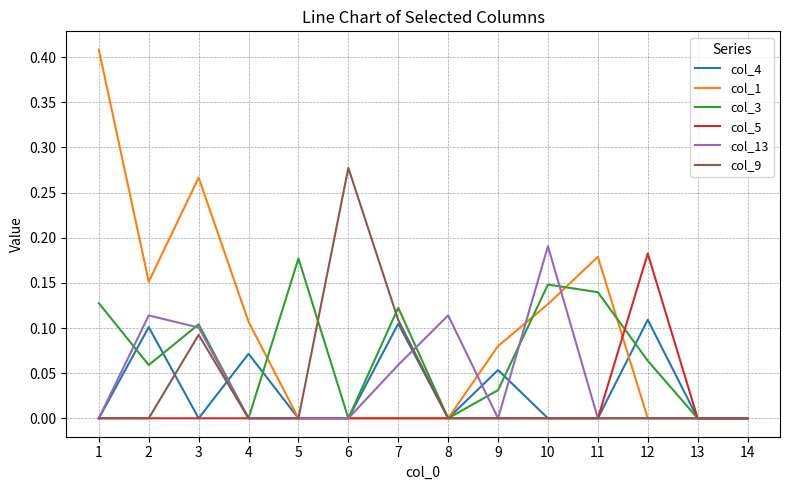

Between 8 and 11, which series saw the biggest shift?

col_1